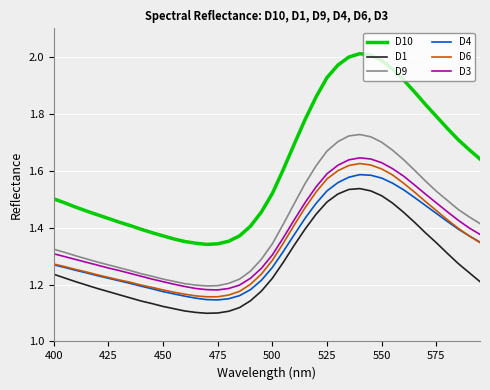

Which series has the largest total across all categories?

D10